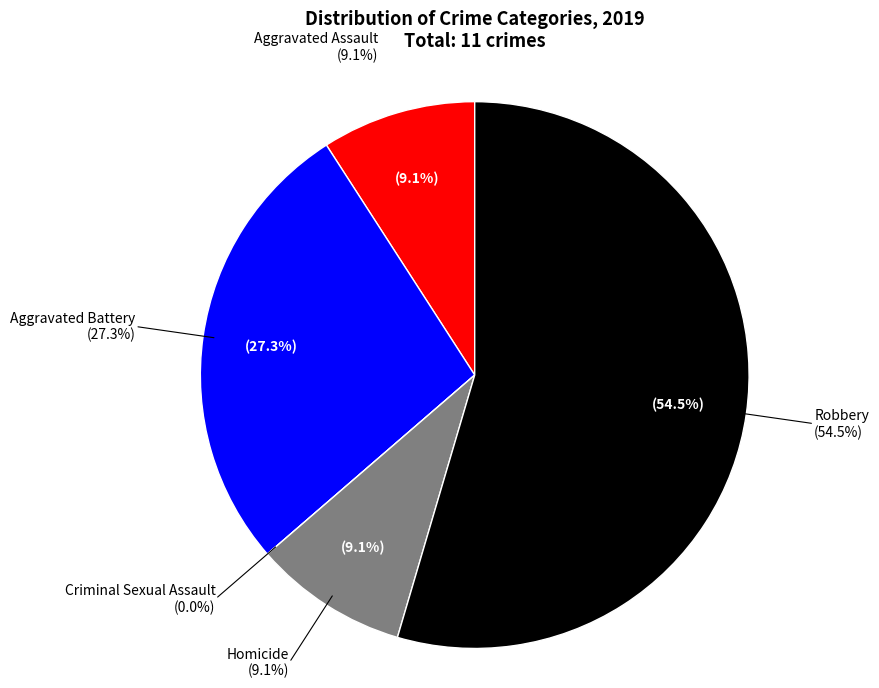

Between Aggravated Battery and Homicide, which is larger?

Aggravated Battery